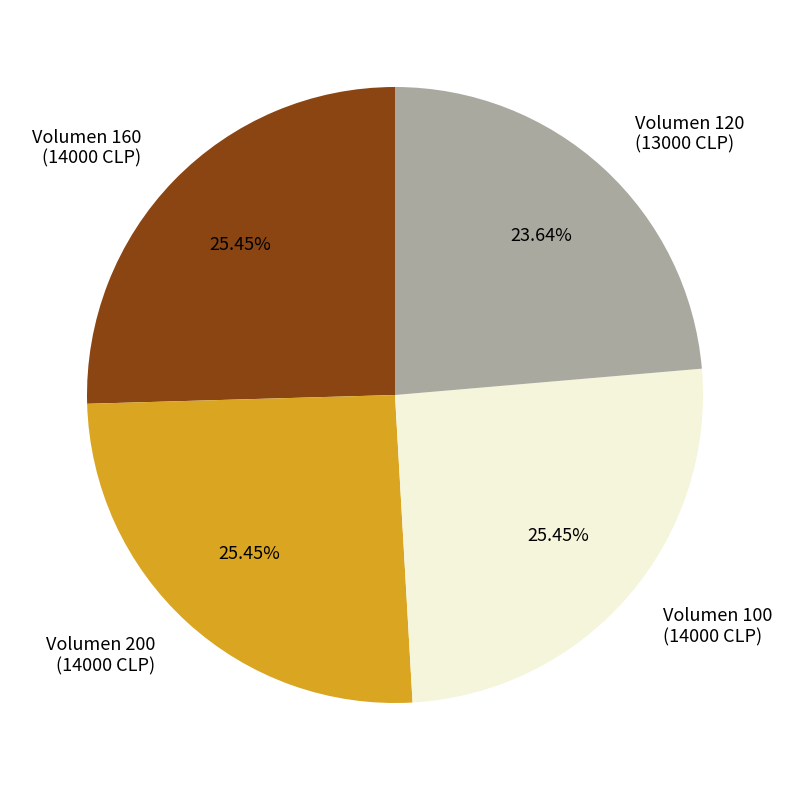

Is there a majority slice in this chart?

No